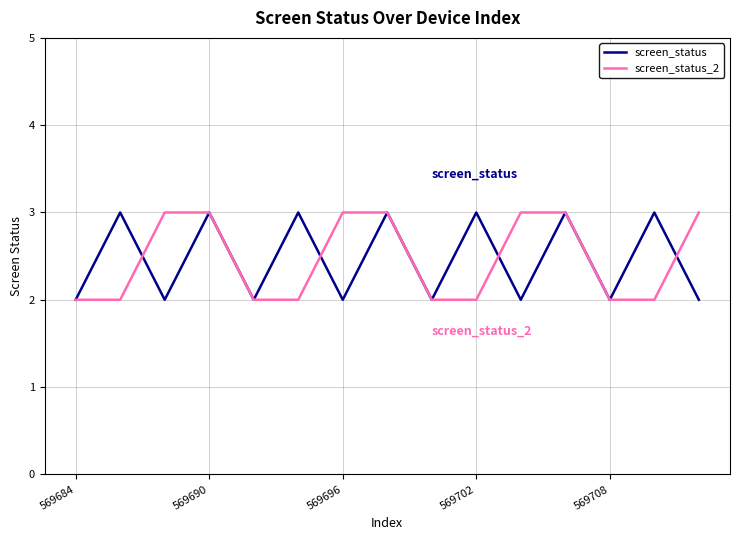

What is the sum of all screen_status values?

37